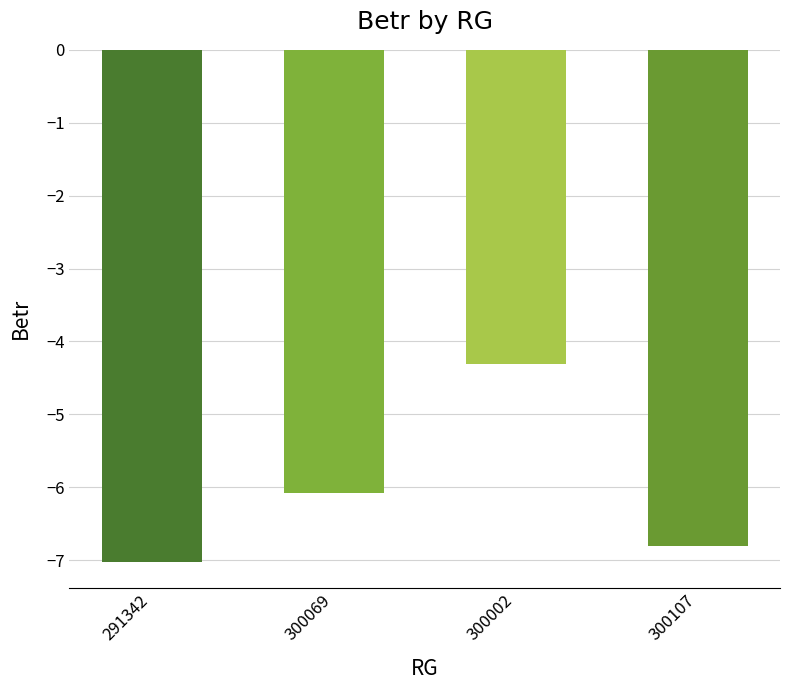

What is the average value?

-6.1